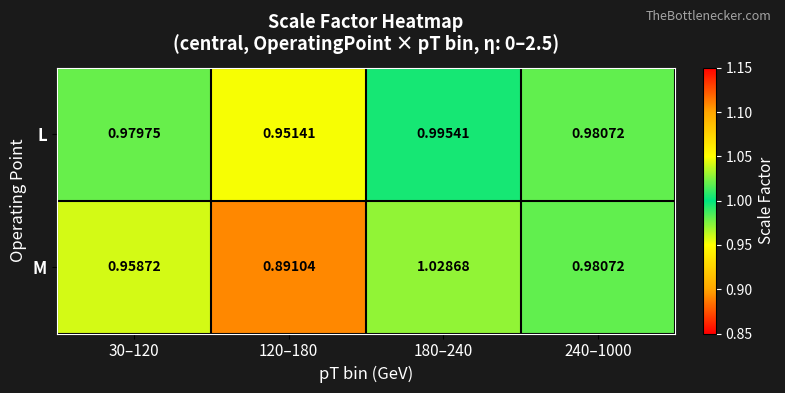

Is the value of L at 240–1000 greater than the value of M at 30–120?

Yes